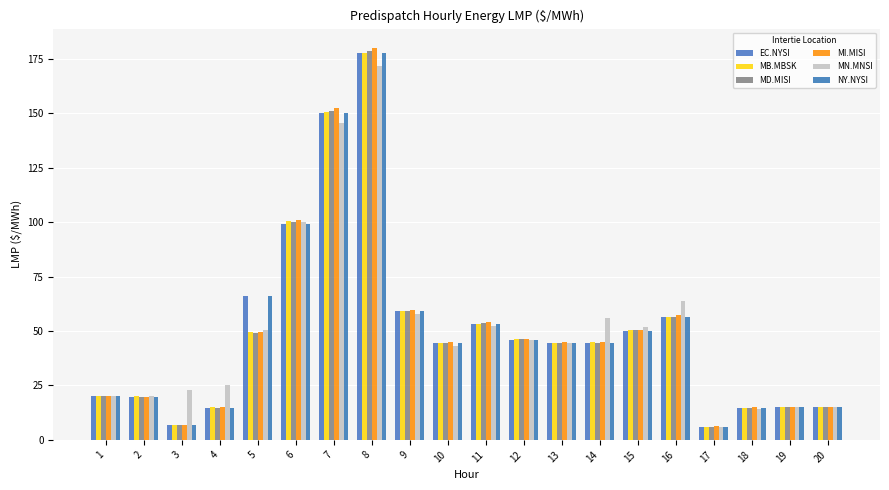

At which label is MD.MISI closest to 92?

6